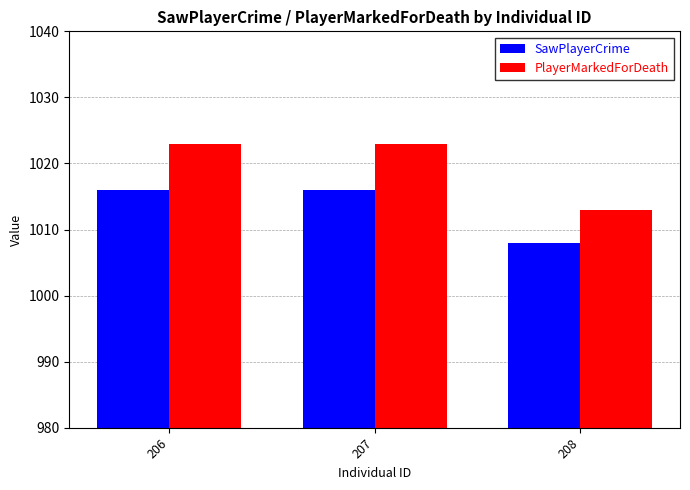

What is the total value across all series at 206?

2039